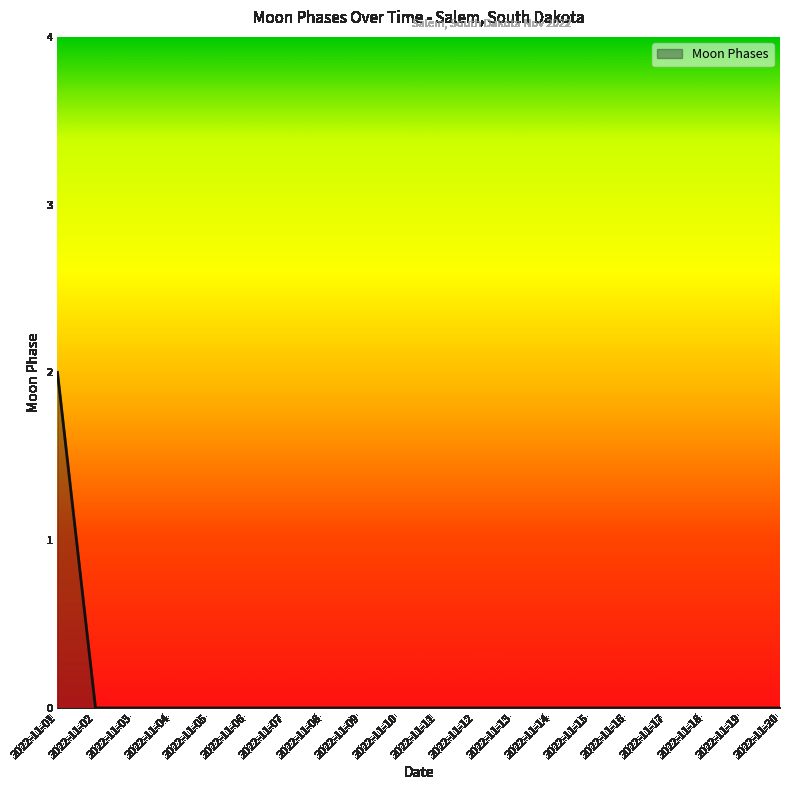

How many values are between 0 and 1?

19